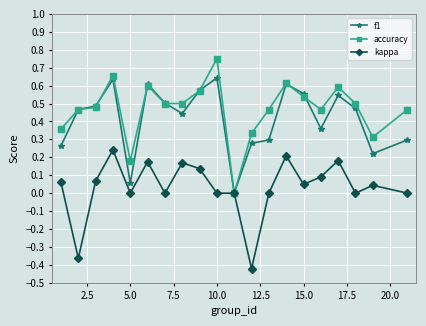

Which series has the widest spread of values?

accuracy